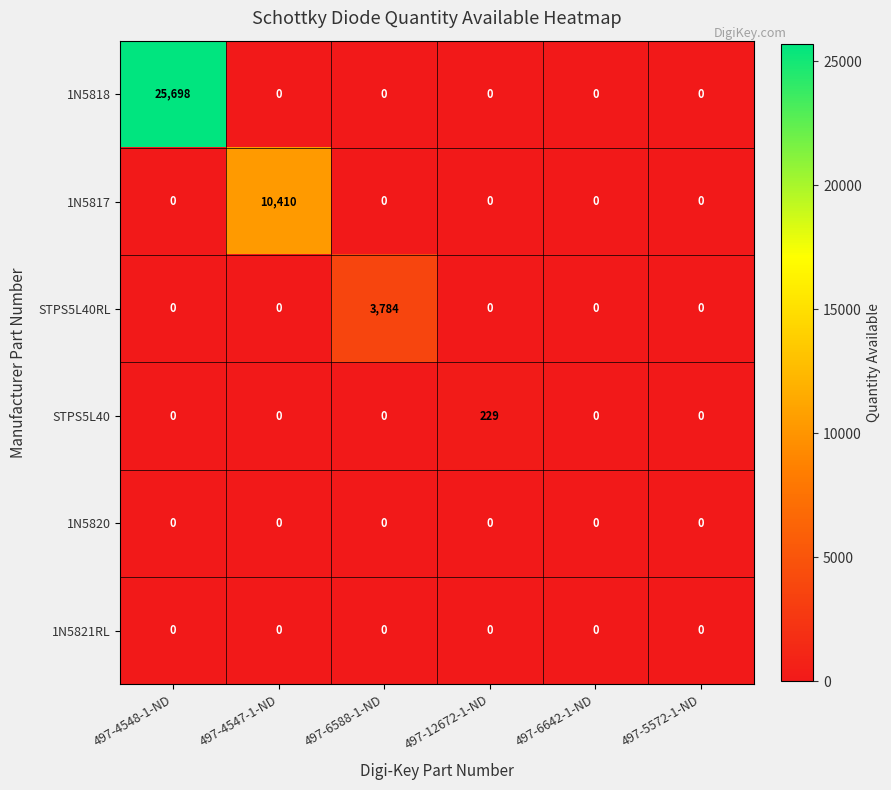

The STPS5L40 series shows 0 at 497-6588-1-ND. True or false?

True